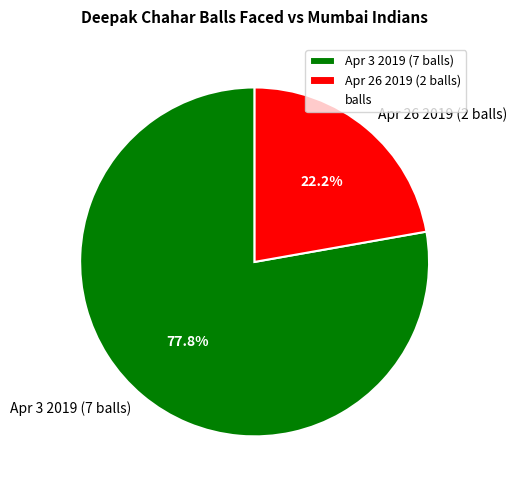

Between Apr 26 2019 (2 balls) and Apr 3 2019 (7 balls), which is larger?

Apr 3 2019 (7 balls)